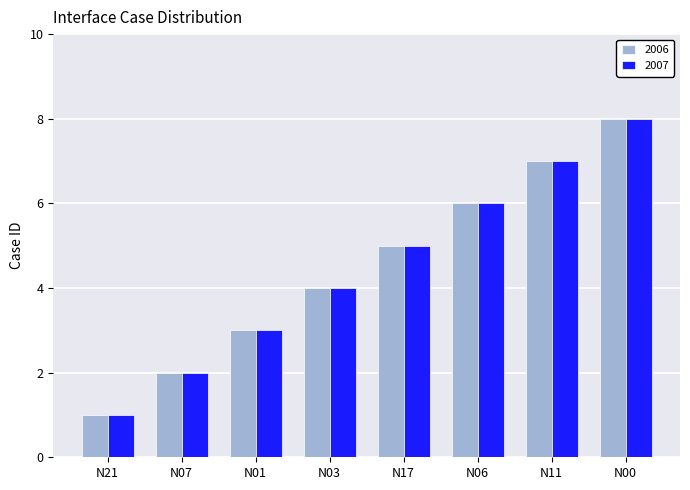

What is the maximum value shown in the chart?

8